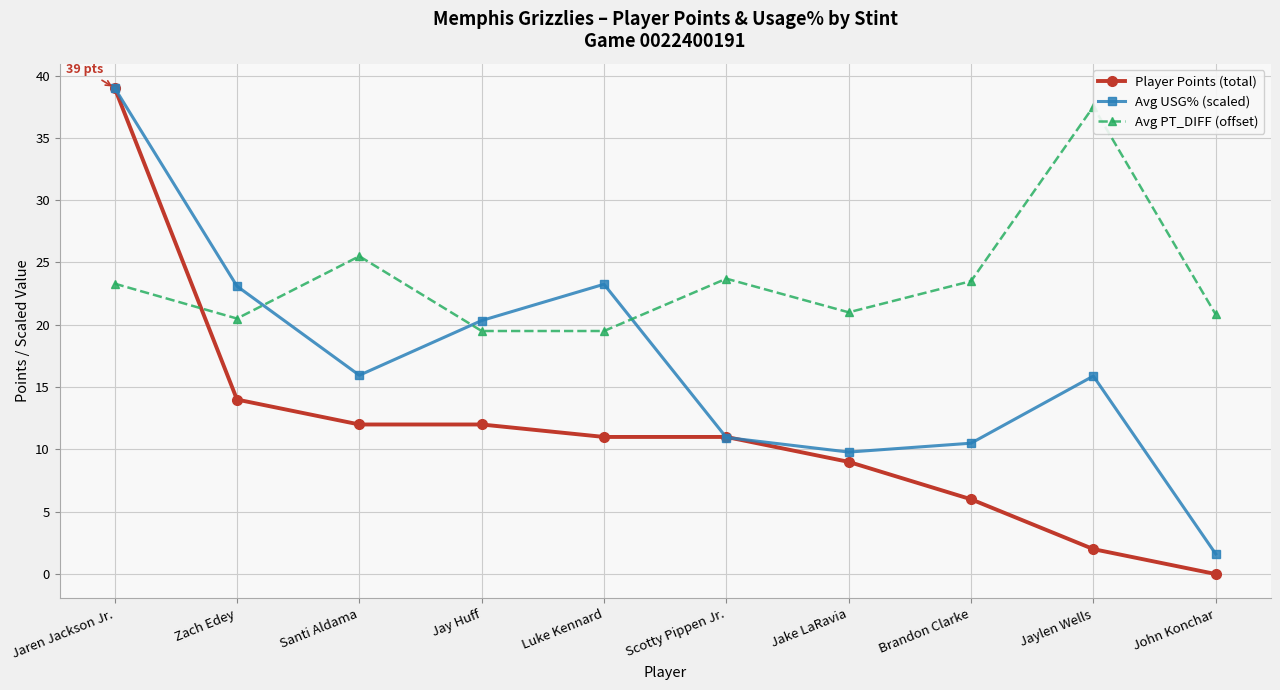

What is the label of the 10th point from the right?

Jaren Jackson Jr.